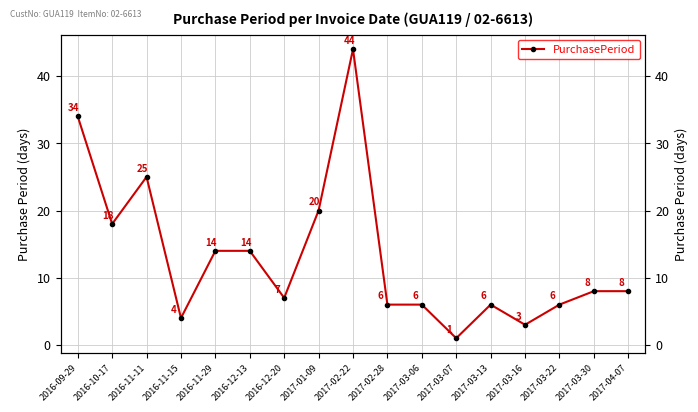

How many data points are less than 8?

8